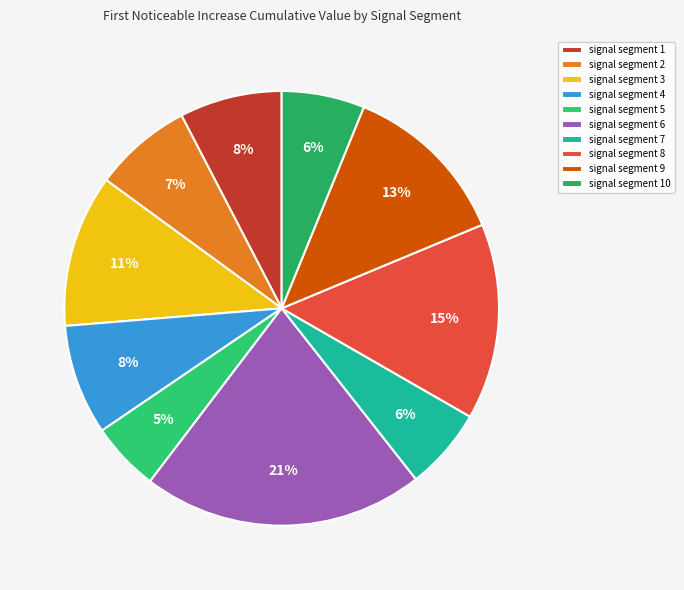

To the nearest percent, what percentage of the pie is signal segment 4?

8%